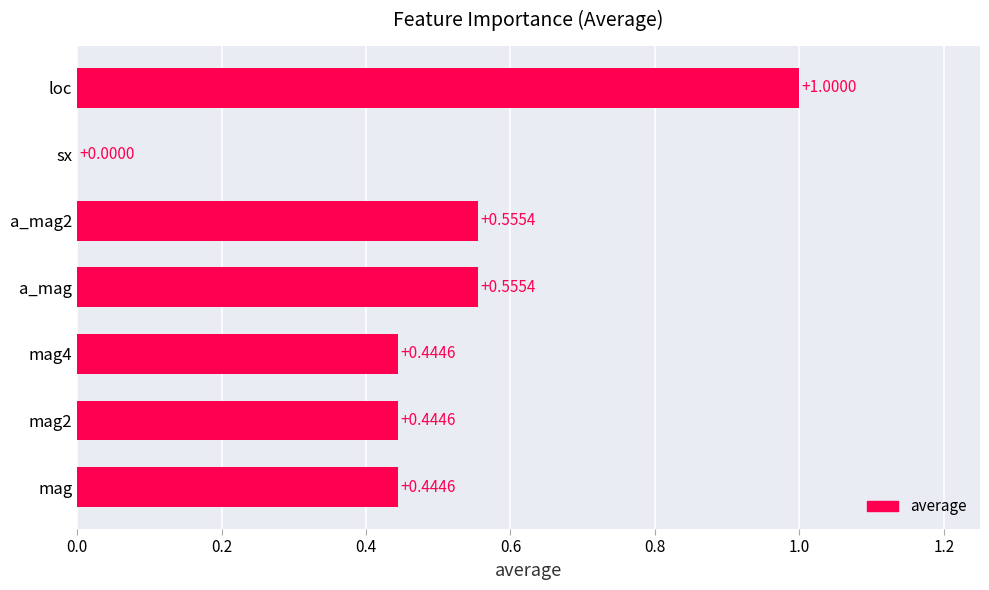

What is the sum of the values at mag2 and a_mag?

1.0